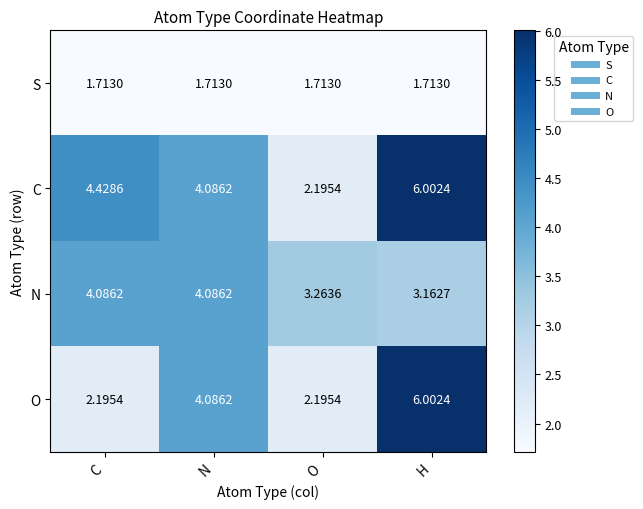

Which category has the highest value across all series?

H